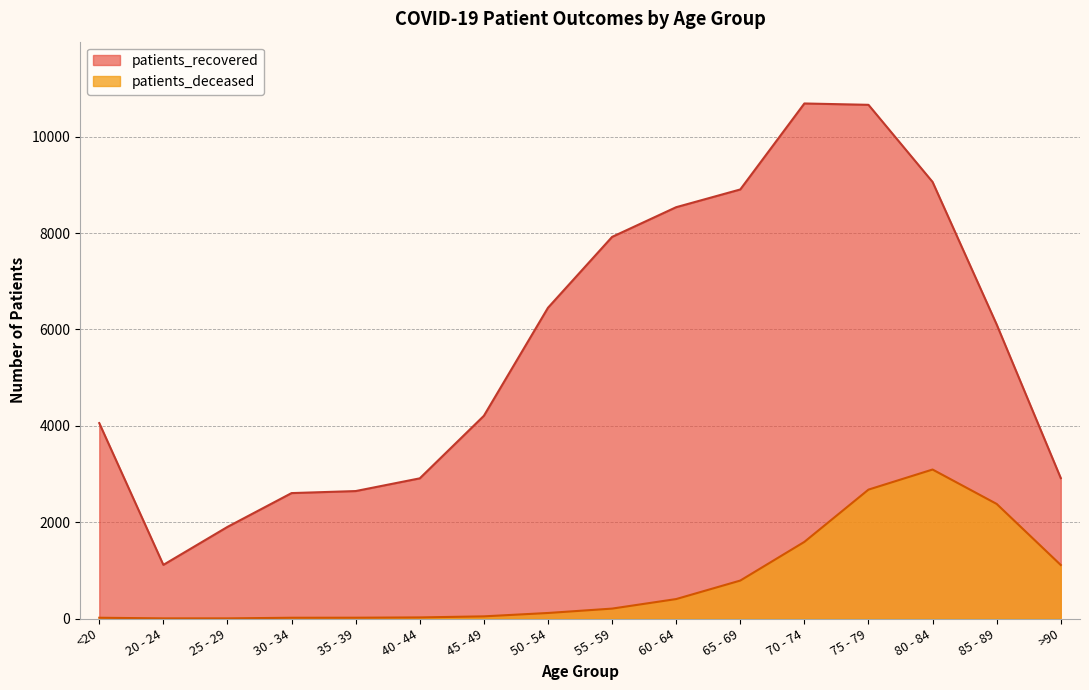

List the series in order of their peak value, highest first.

patients_recovered, patients_deceased